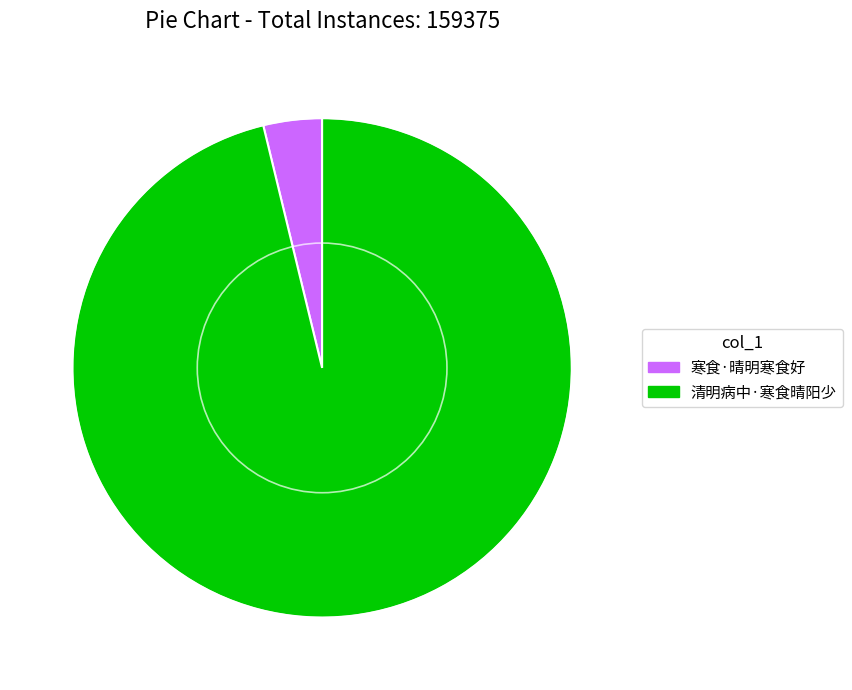

Combined, do 寒食·晴明寒食好 and 清明病中·寒食晴阳少 account for over 50%?

Yes